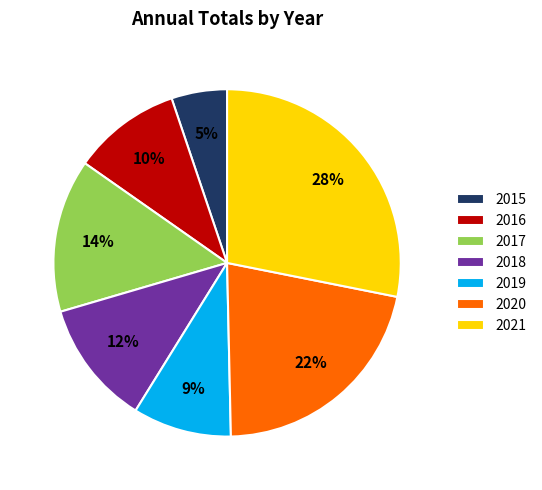

To the nearest percent, what is the difference between the 2021 and 2019 slice percentages?

19%